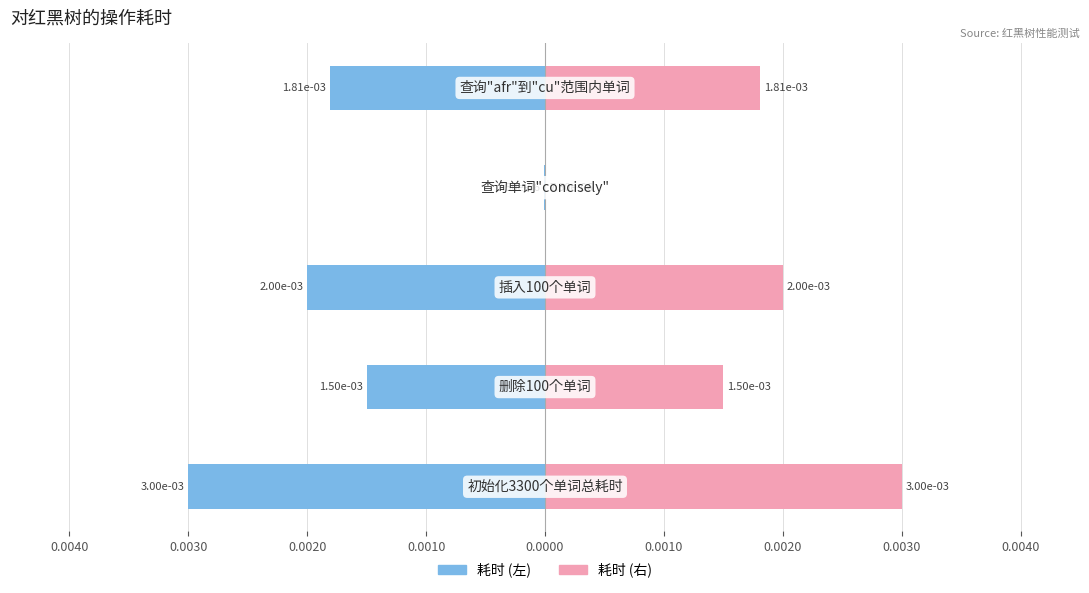

How many data points does each series have?

5